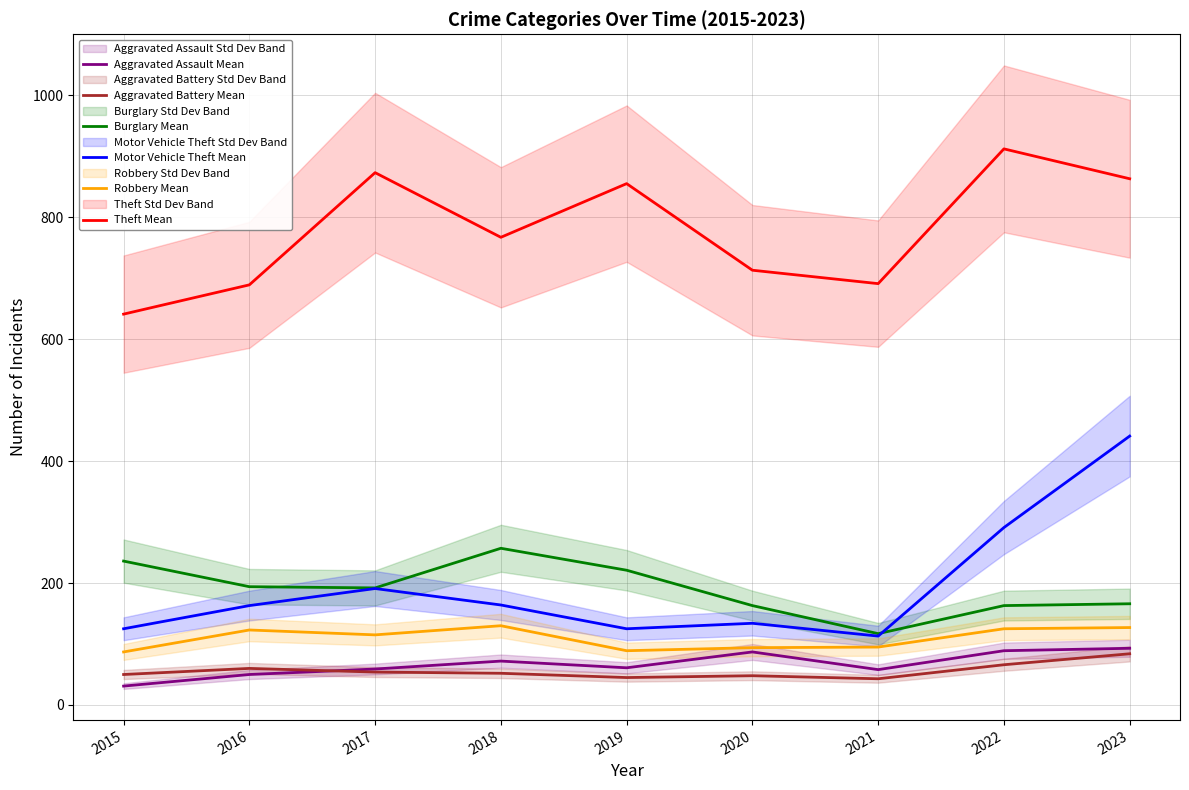

Does the chart have visible grid lines?

Yes